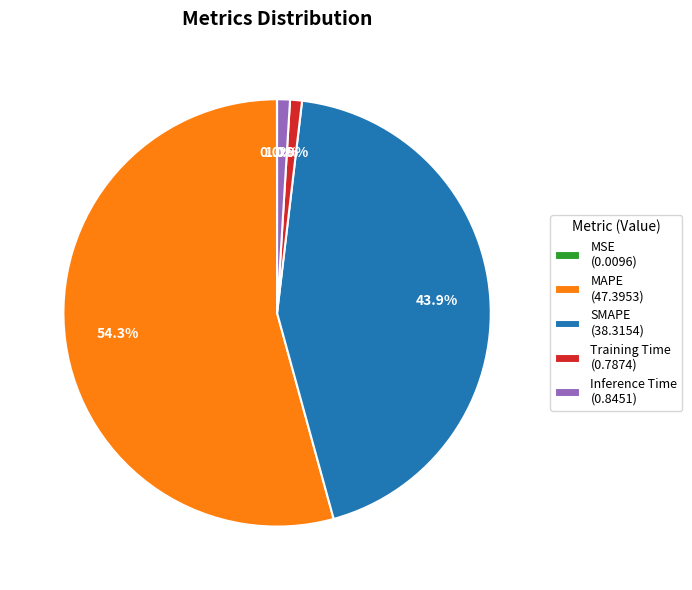

Which has a higher value, Inference Time (0.8451) or MAPE (47.3953)?

MAPE (47.3953)